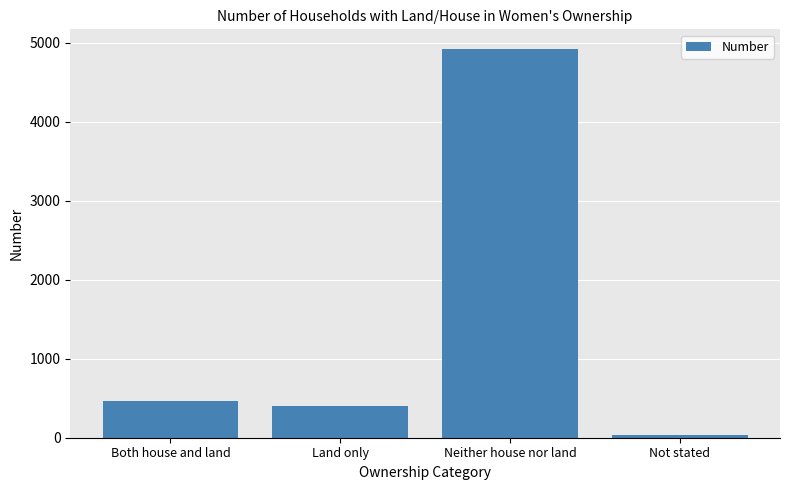

What value does the data have at Neither house nor land?

4922